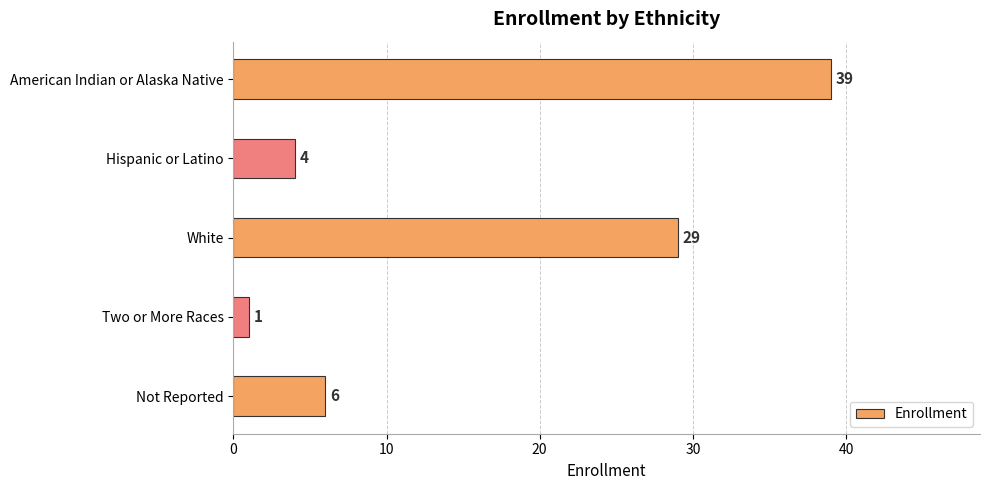

Reading top to bottom, extract all data points from this chart.

American Indian or Alaska Native=39	Hispanic or Latino=4	White=29	Two or More Races=1	Not Reported=6